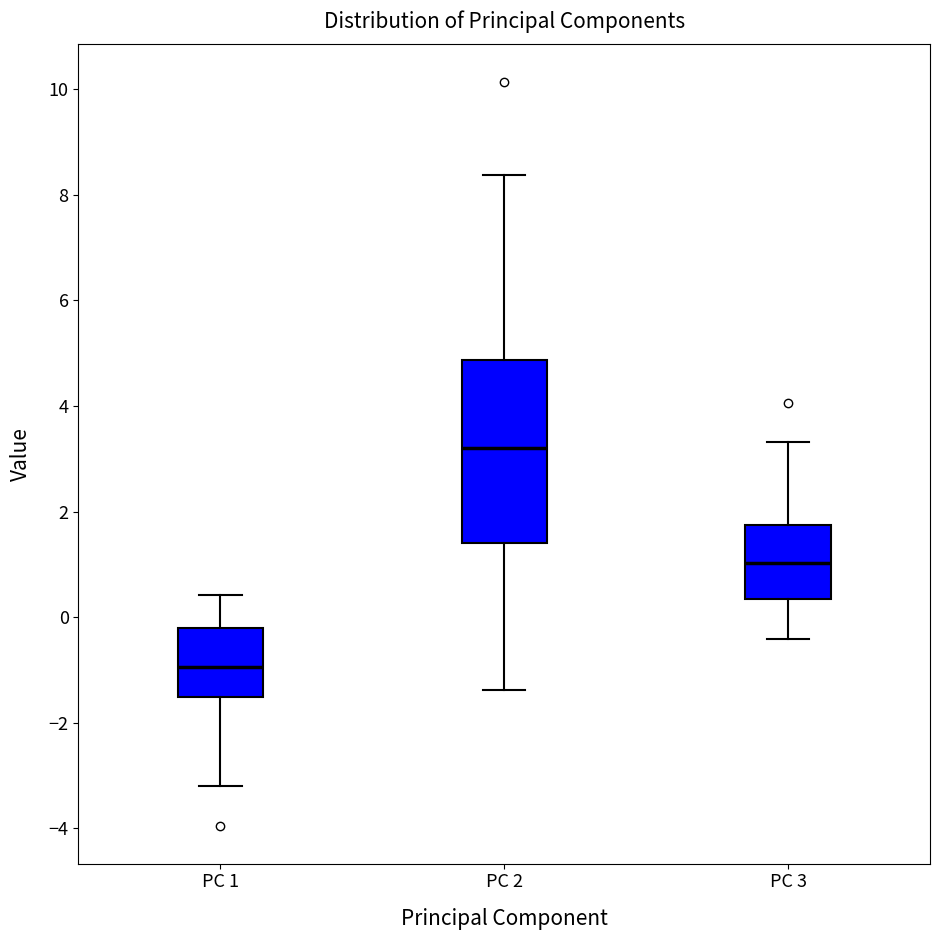

Where does the upper whisker of the box for PC 1 end on the y-axis? The values are not printed on the chart, so give them approximately, as read against the axis.

0.4